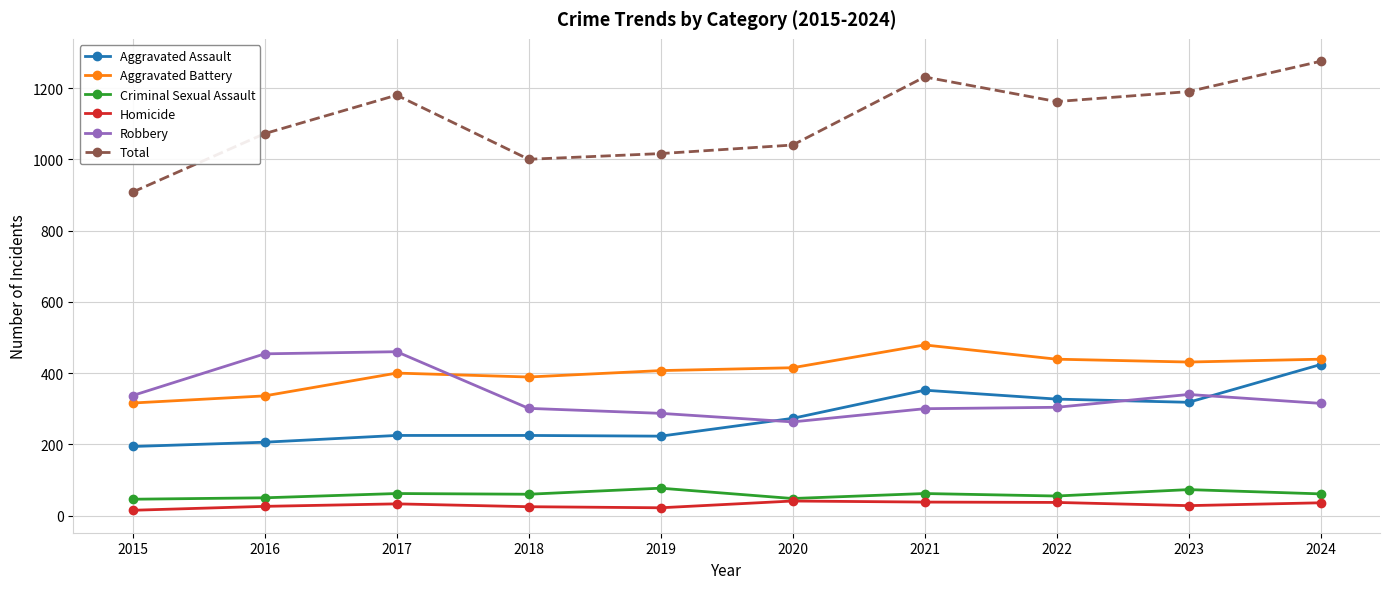

Read the Criminal Sexual Assault value at 2023, to the nearest 10.

70